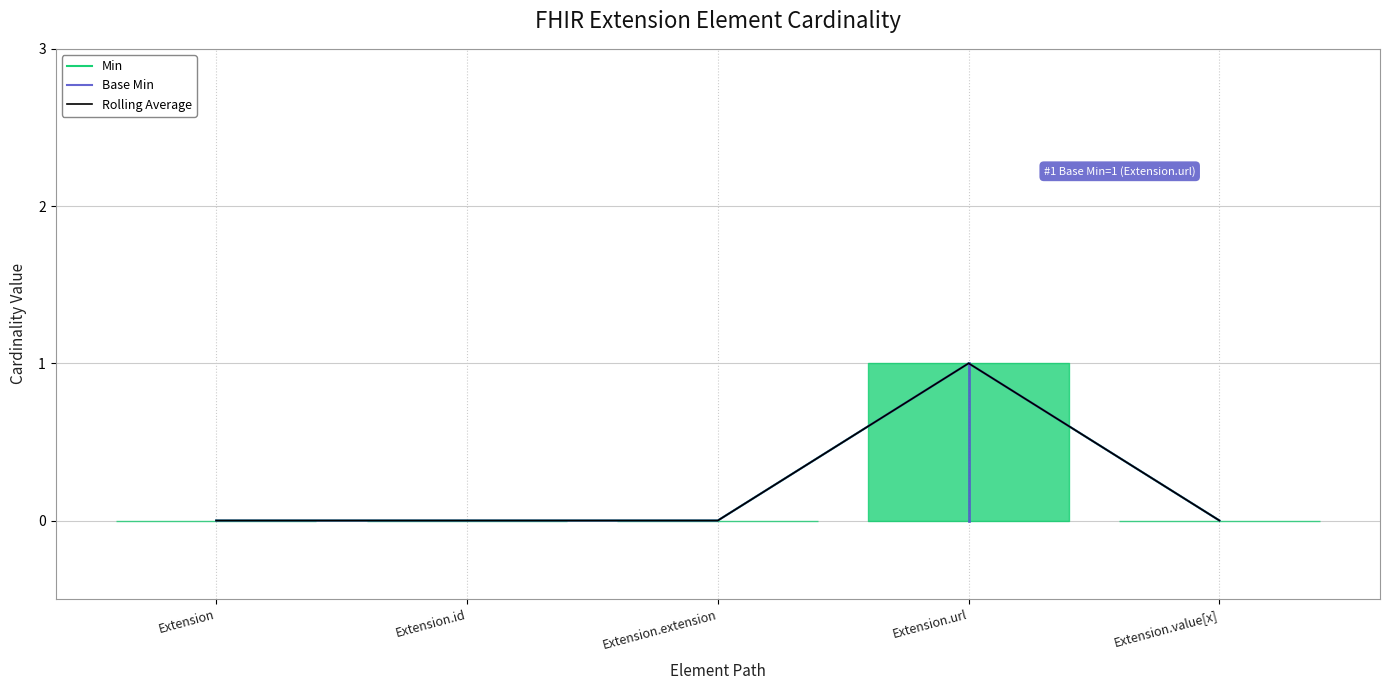

True or false: Rolling Average and Min intersect in this chart.

False